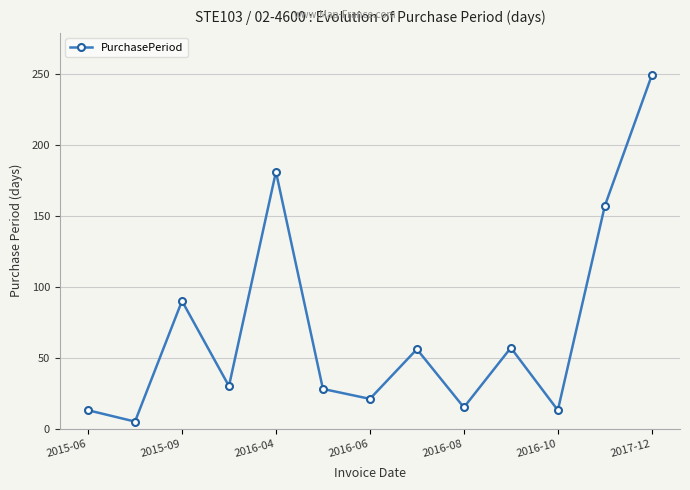

How many distinct data groups are displayed?

1